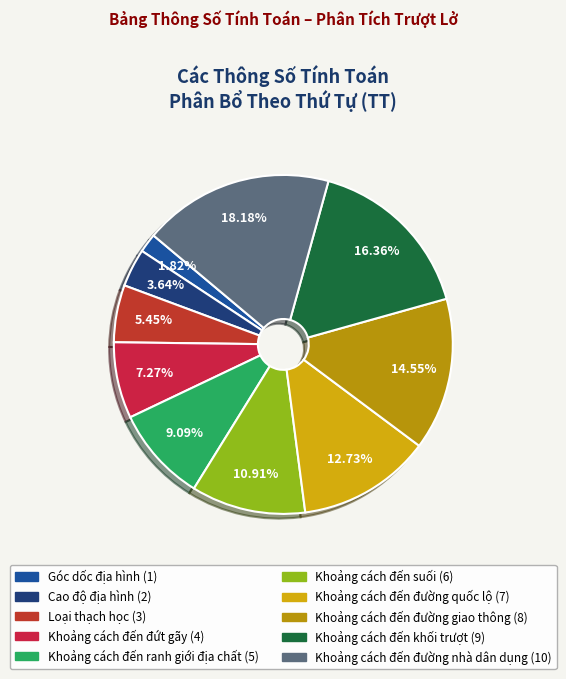

How many segments does this pie chart have?

10